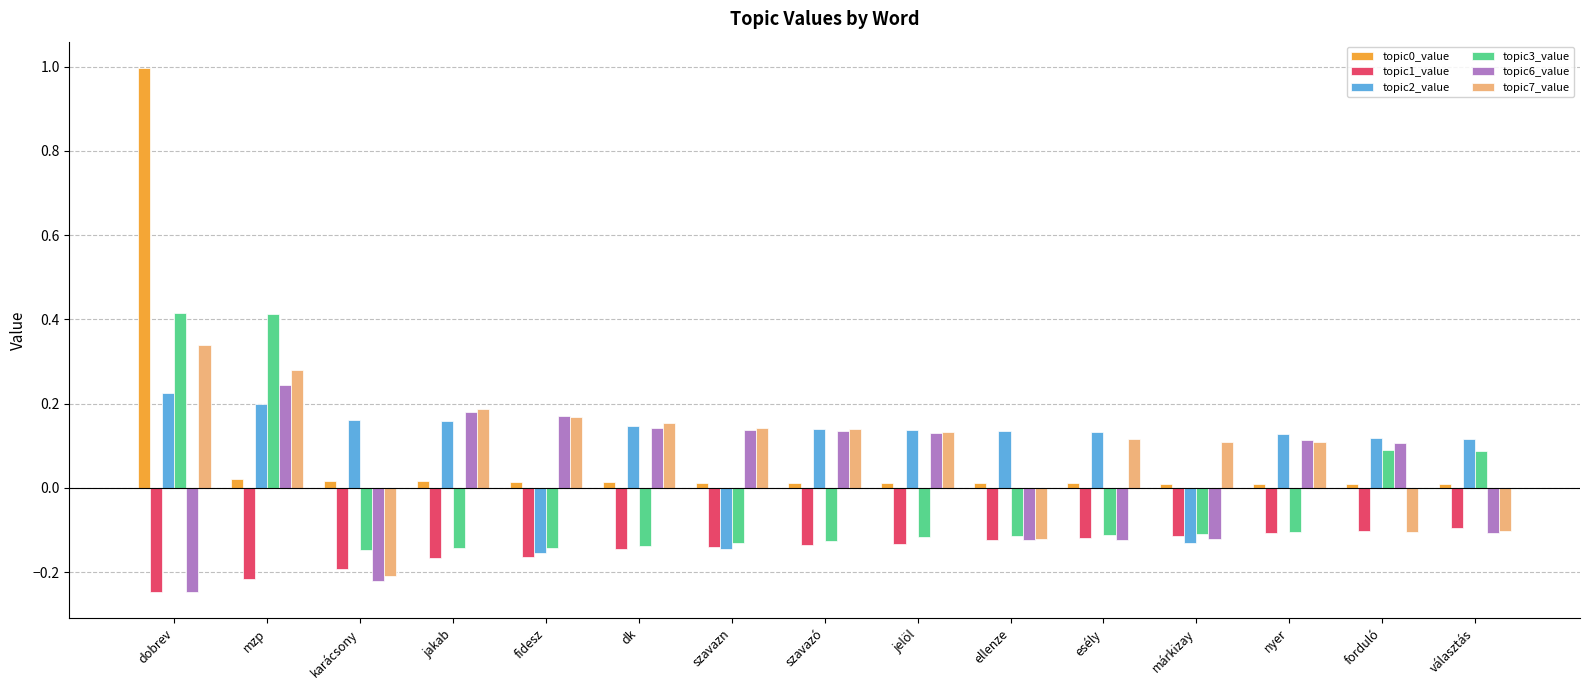

The value of topic6_value at fidesz is 0.1. True or false?

False